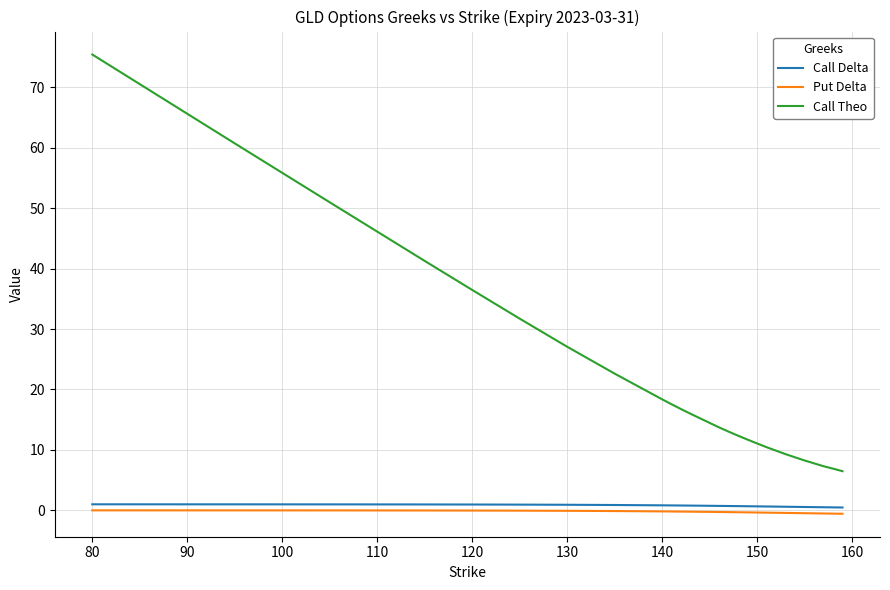

What is the difference between the maximum and minimum values in the Call Theo series?

69.0